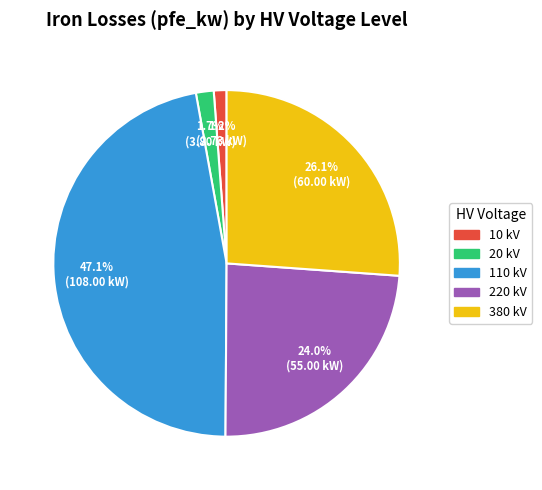

Is the sum of 380 kV and 110 kV greater than half?

Yes